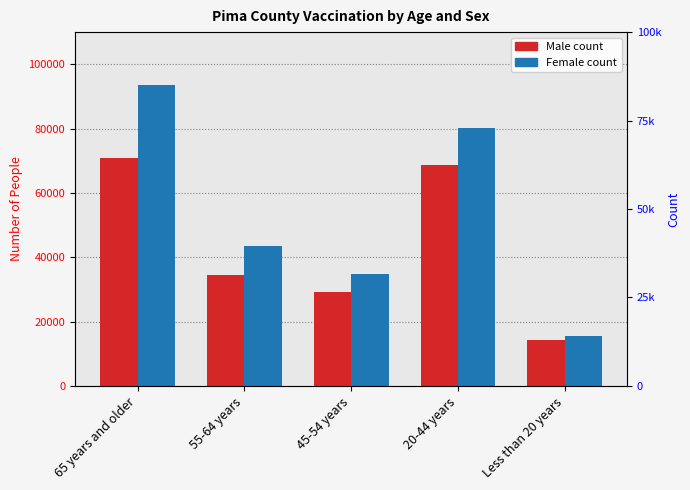

What is the value of the Male bar at the 1st from the left?

70800